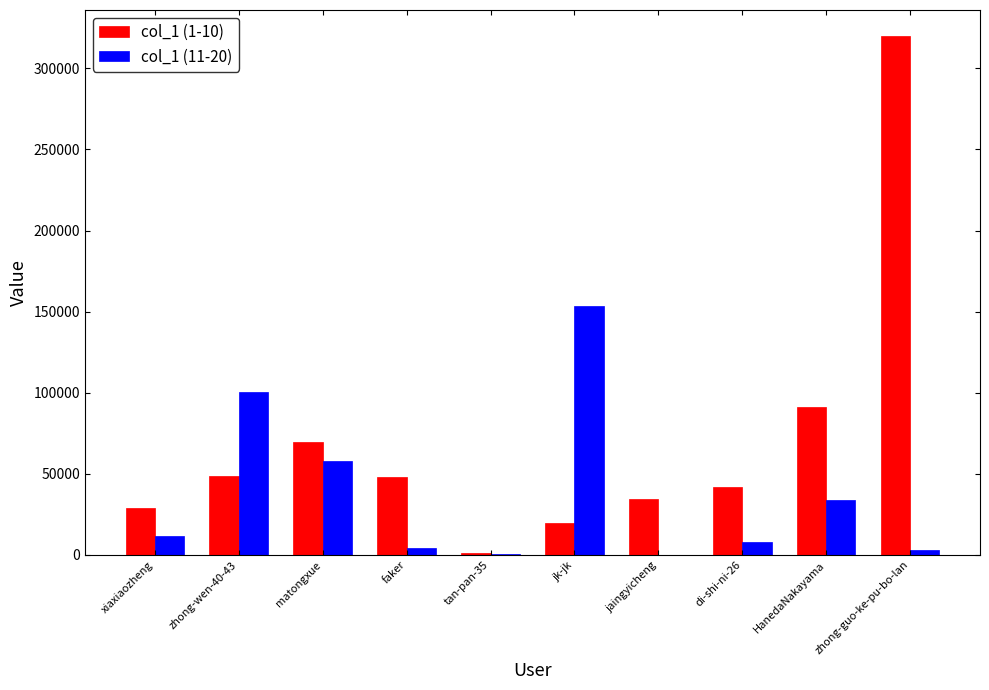

What is the greatest value displayed?

319943